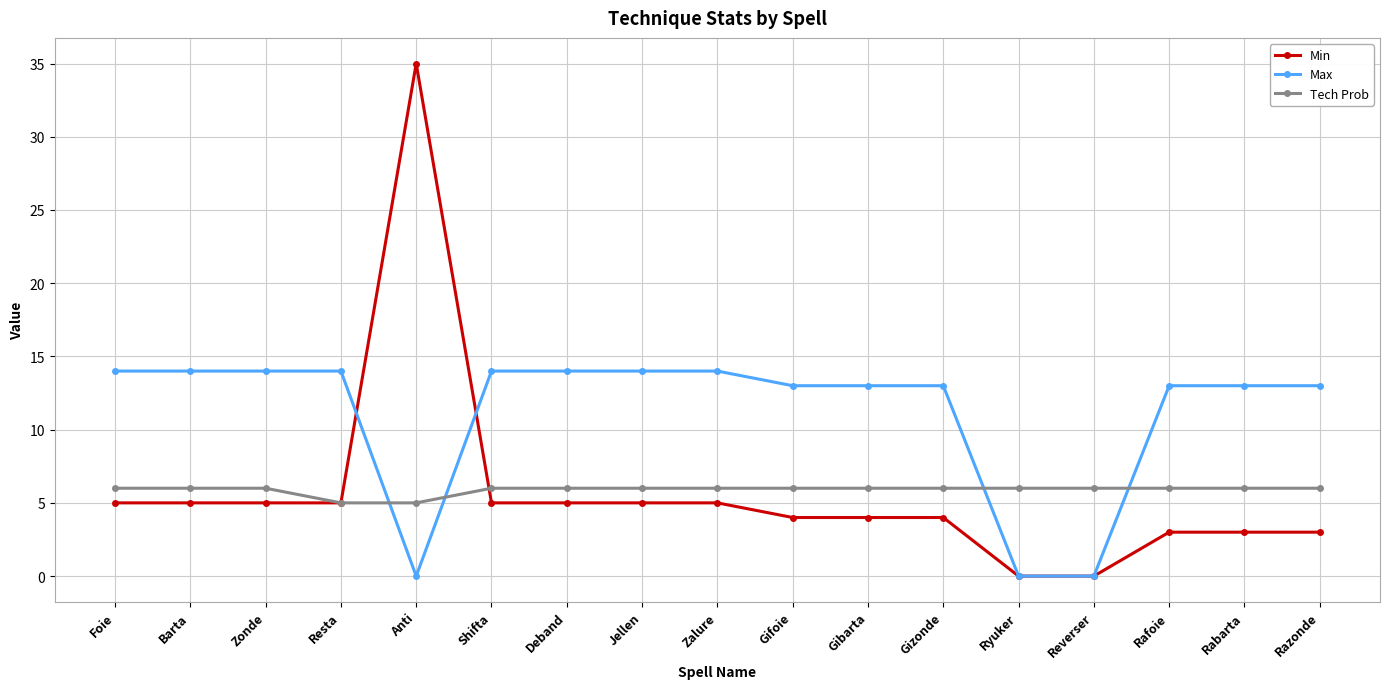

At how many categories does at least one series exceed 12?

15